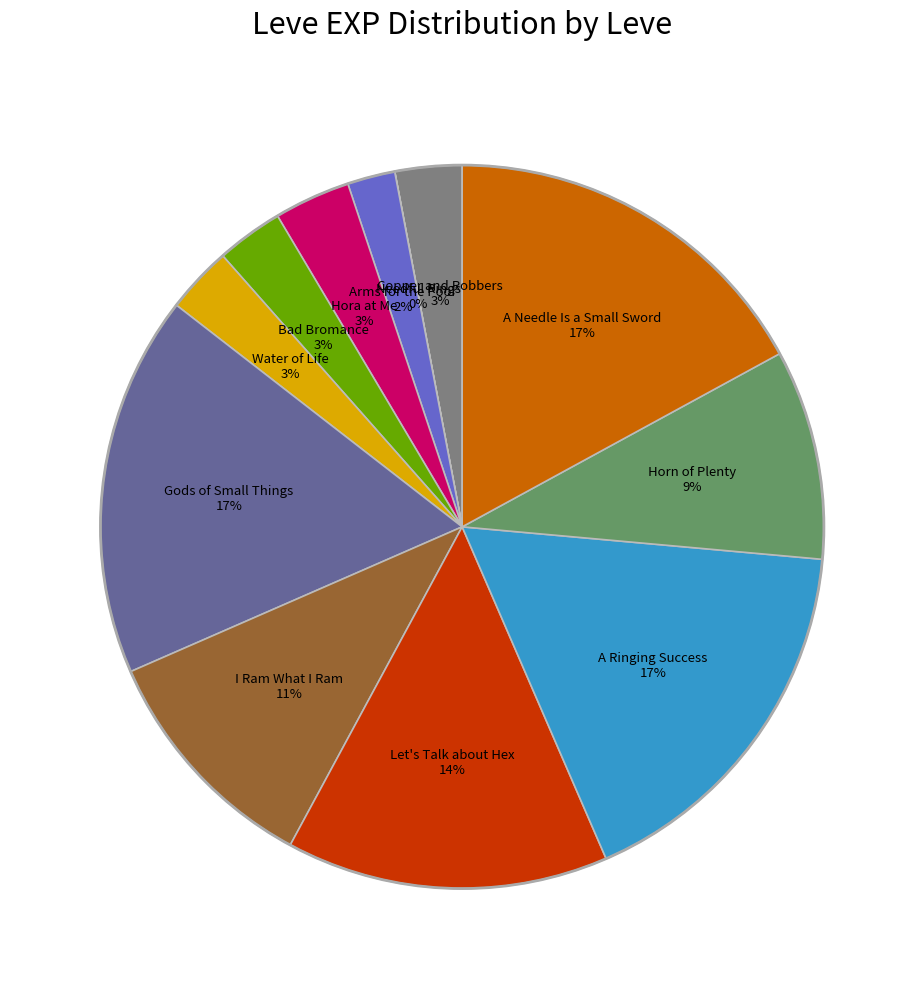

Approximately how many times larger is the value at Gods of Small Things compared to Water of Life?

5.7